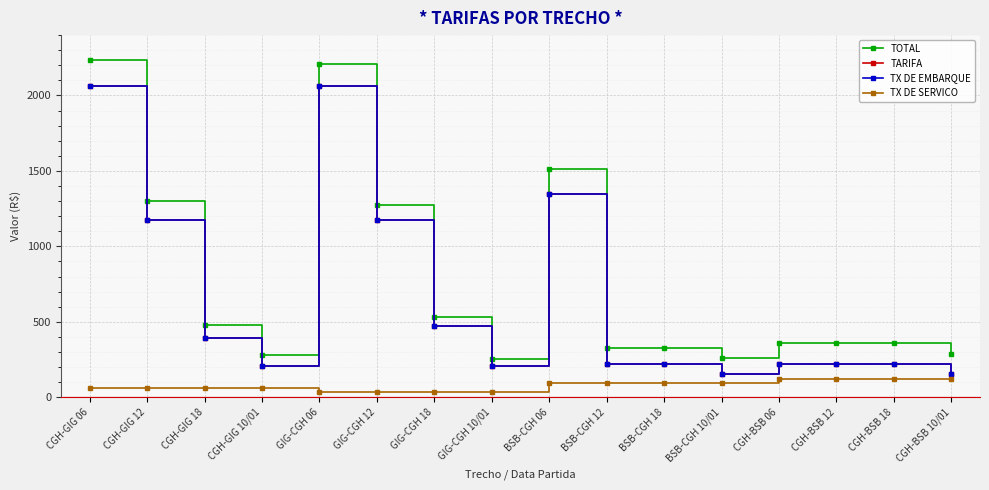

True or false: TX DE EMBARQUE and TARIFA cross at least once.

False